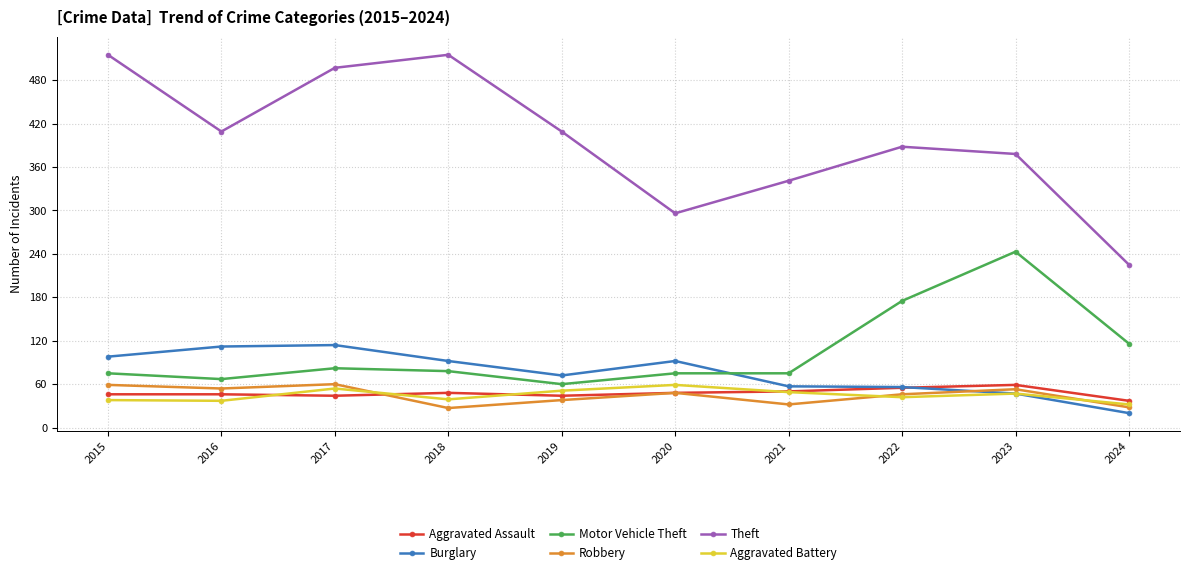

How many lines are shown in the chart?

6